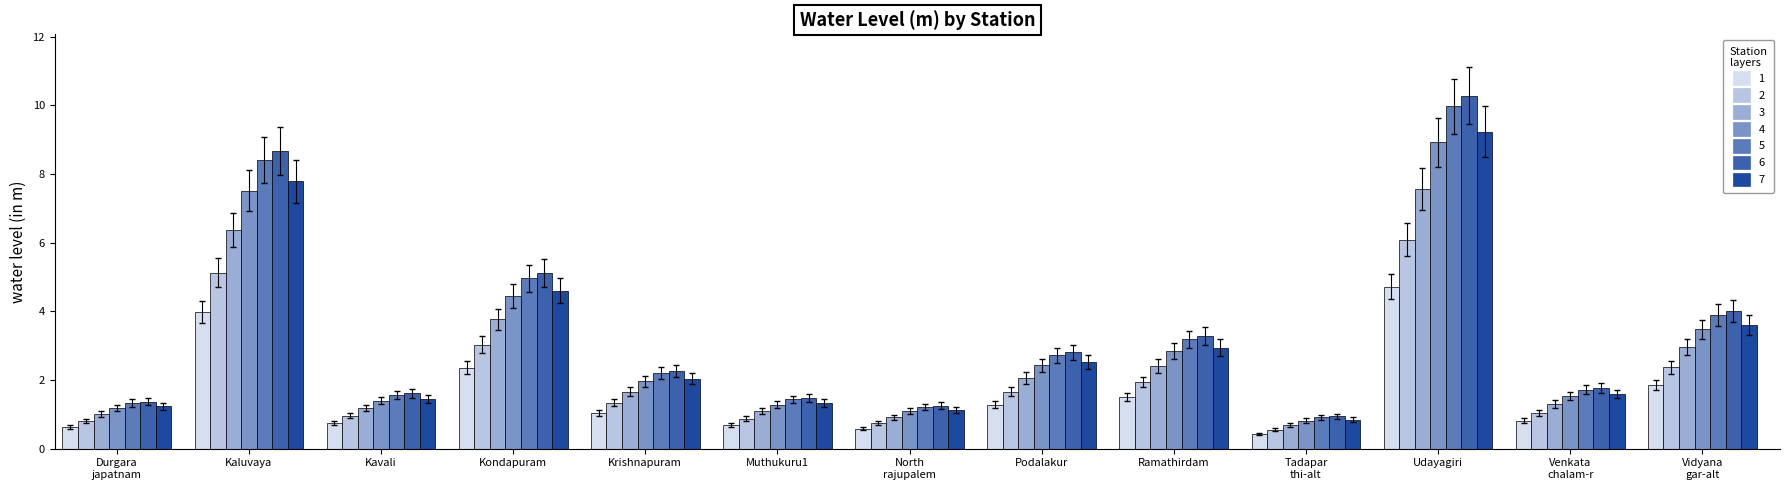

What is the minimum value shown in the chart?

0.4